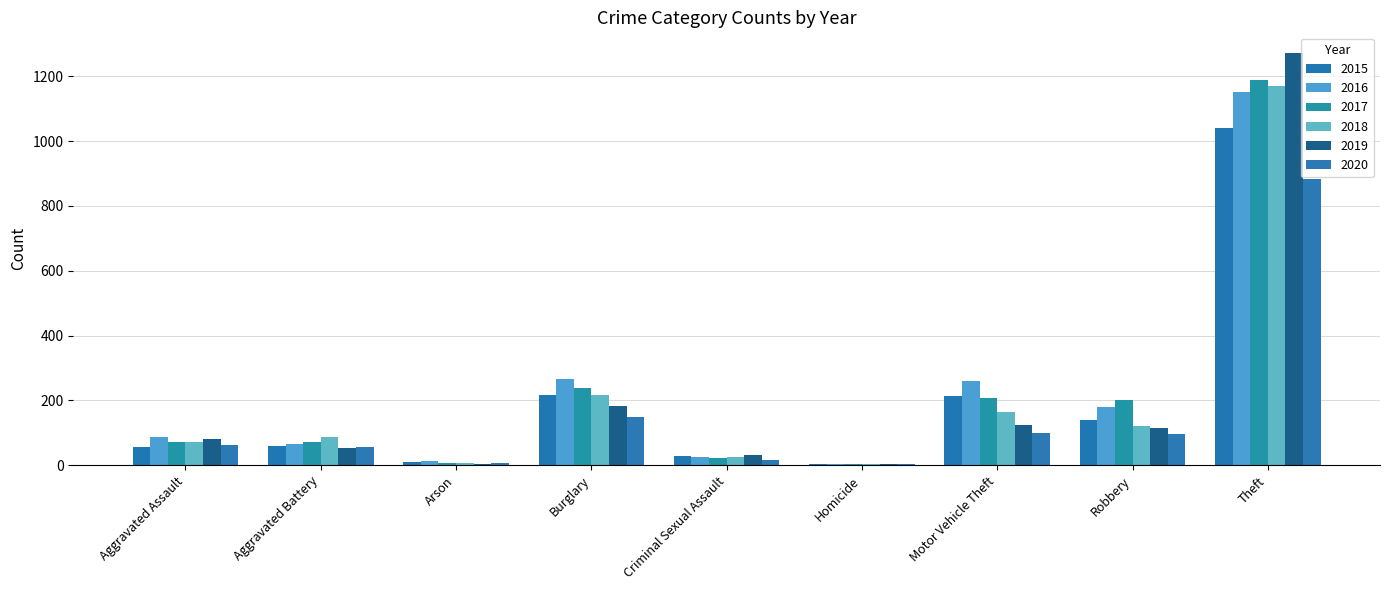

What is the difference between the maximum and minimum values in the 2017 series?

1184